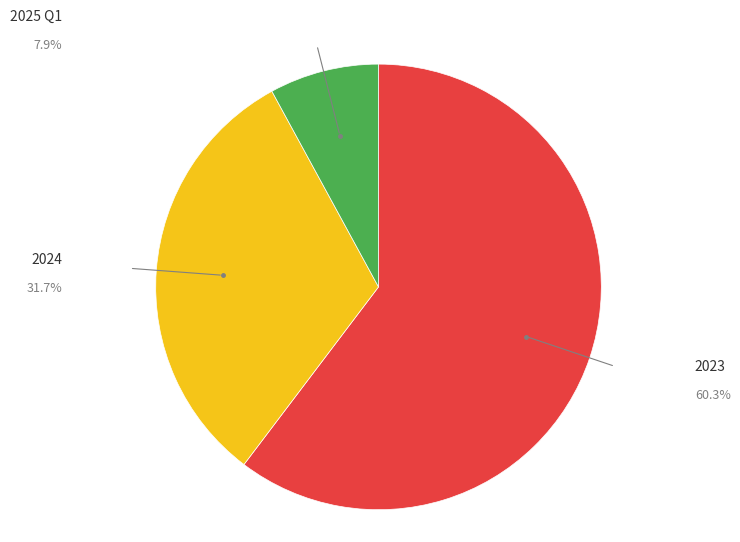

Is there a majority slice in this chart?

Yes